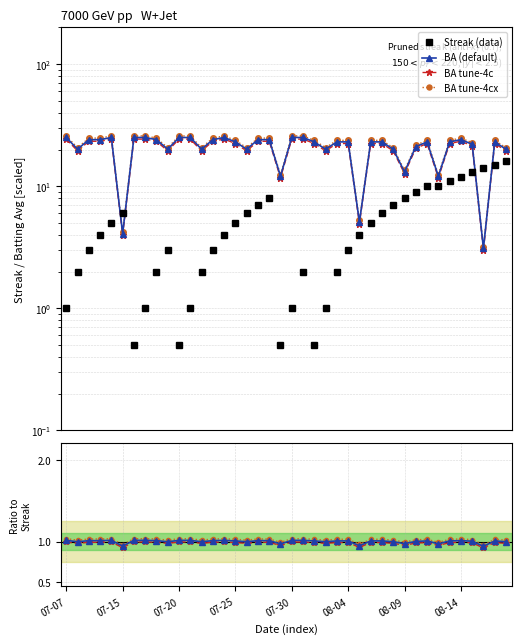

At which label does Batting Average1 reach its minimum?

2010-08-16